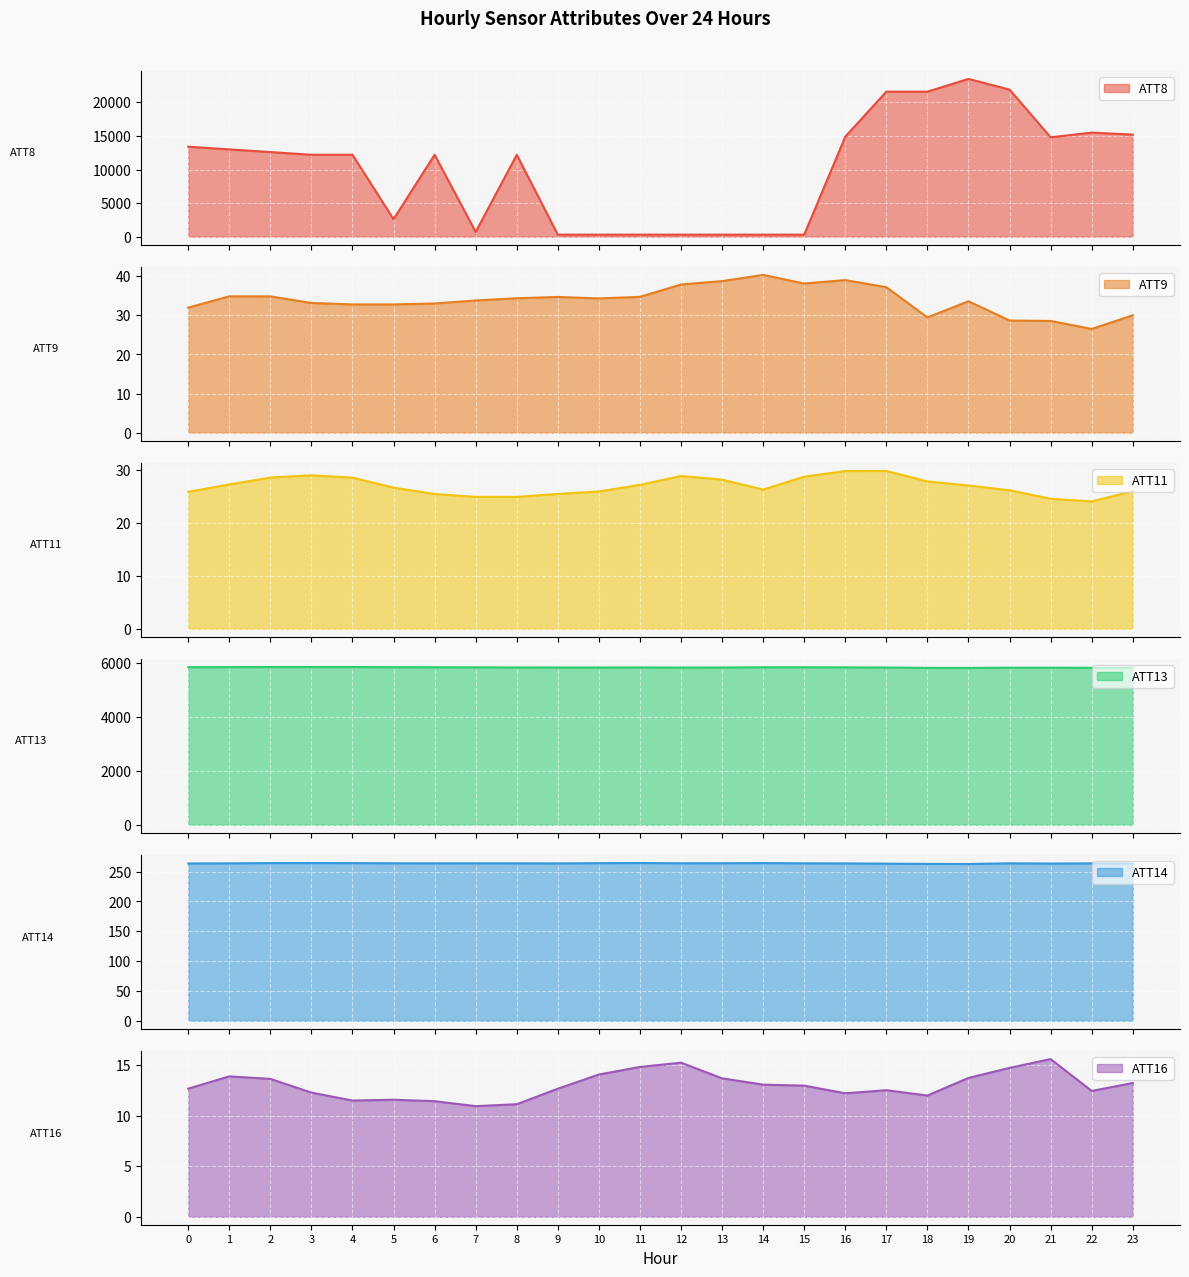

In ATT9, how many points are lower than both neighbors (excluding endpoints)?

5